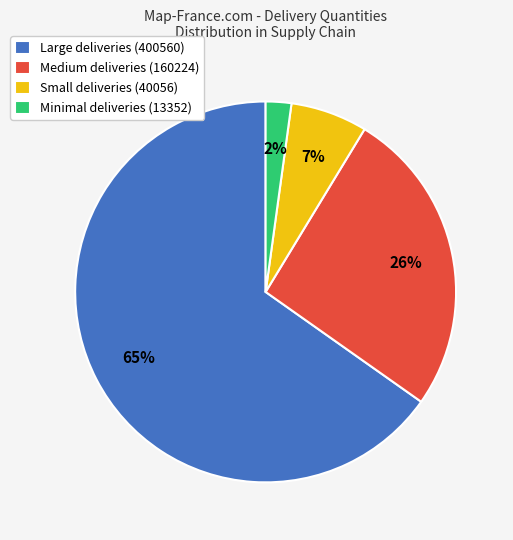

Is there any slice that represents more than half of the pie?

Yes